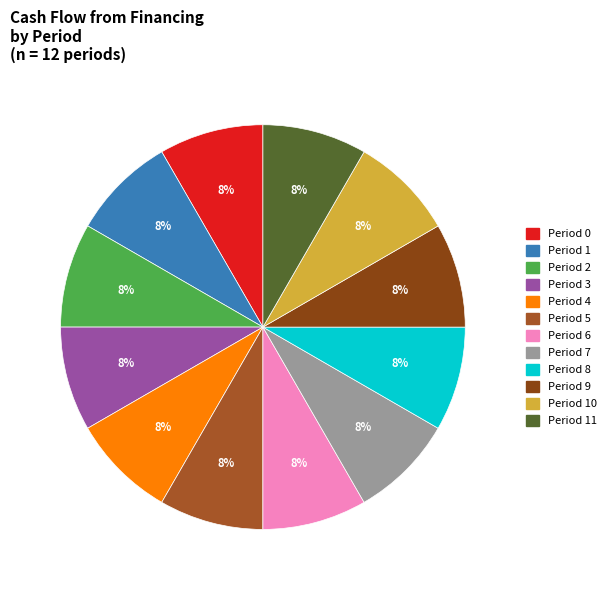

How many segments does this pie chart have?

12